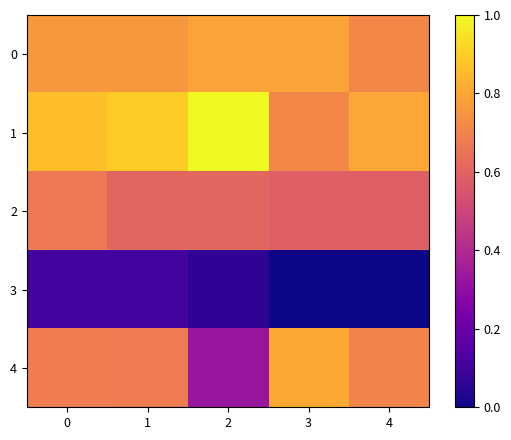

Reading left to right, list all the values displayed in this chart.

0: 0=0.8	1=0.8	2=0.8	3=0.8	4=0.7
1: 0=0.9	1=0.9	2=1.0	3=0.7	4=0.8
2: 0=0.7	1=0.6	2=0.6	3=0.6	4=0.6
3: 0=0.1	1=0.1	2=0.1	3=0.0	4=0.0
4: 0=0.7	1=0.7	2=0.3	3=0.8	4=0.7